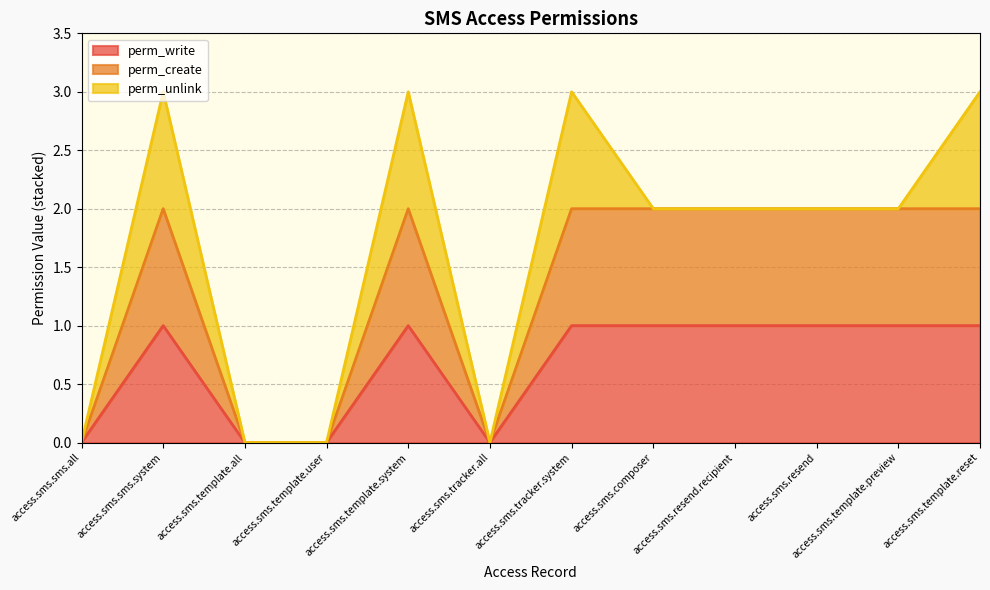

Does the chart display data point markers on the line(s)?

No